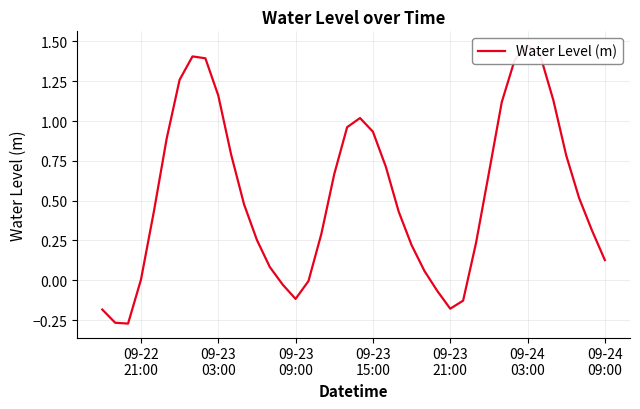

Reading left to right, extract all data points from this chart.

-0.2	-0.3	-0.3	0.0	0.4	0.9	1.3	1.4	1.4	1.2	0.8	0.5	0.3	0.1	-0.0	-0.1	-0.0	0.3	0.7	1.0	1.0	0.9	0.7	0.4	0.2	0.1	-0.1	-0.2	-0.1	0.2	0.7	1.1	1.4	1.5	1.4	1.1	0.8	0.5	0.3	0.1